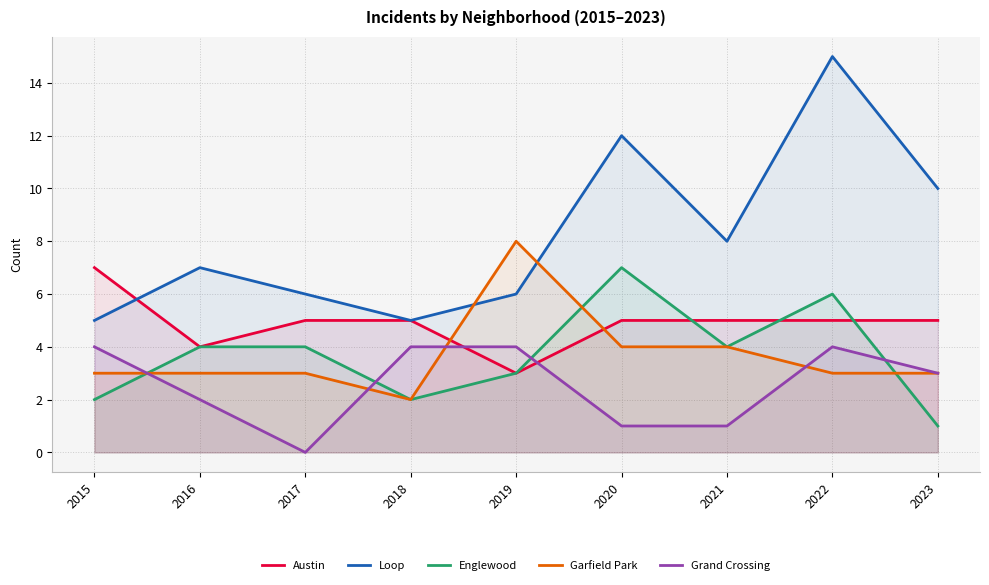

Between which two adjacent categories do Austin and Loop first intersect?

2015 and 2016